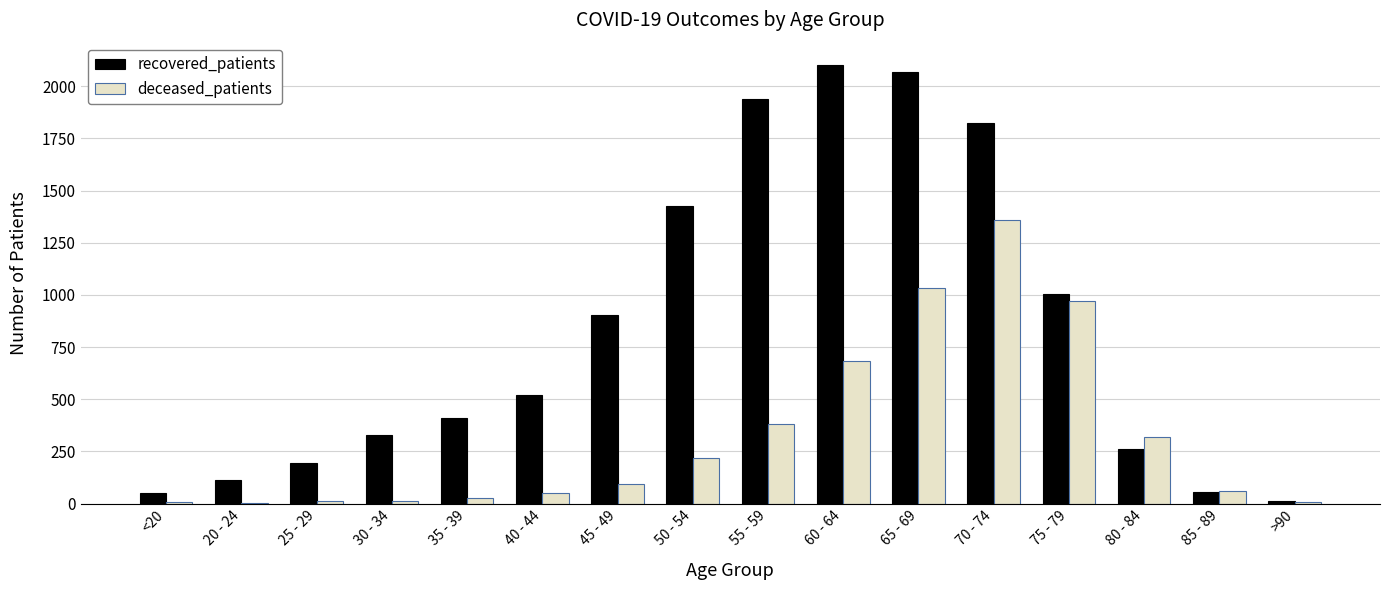

Which series changed the most between 25 - 29 and >90?

recovered_patients